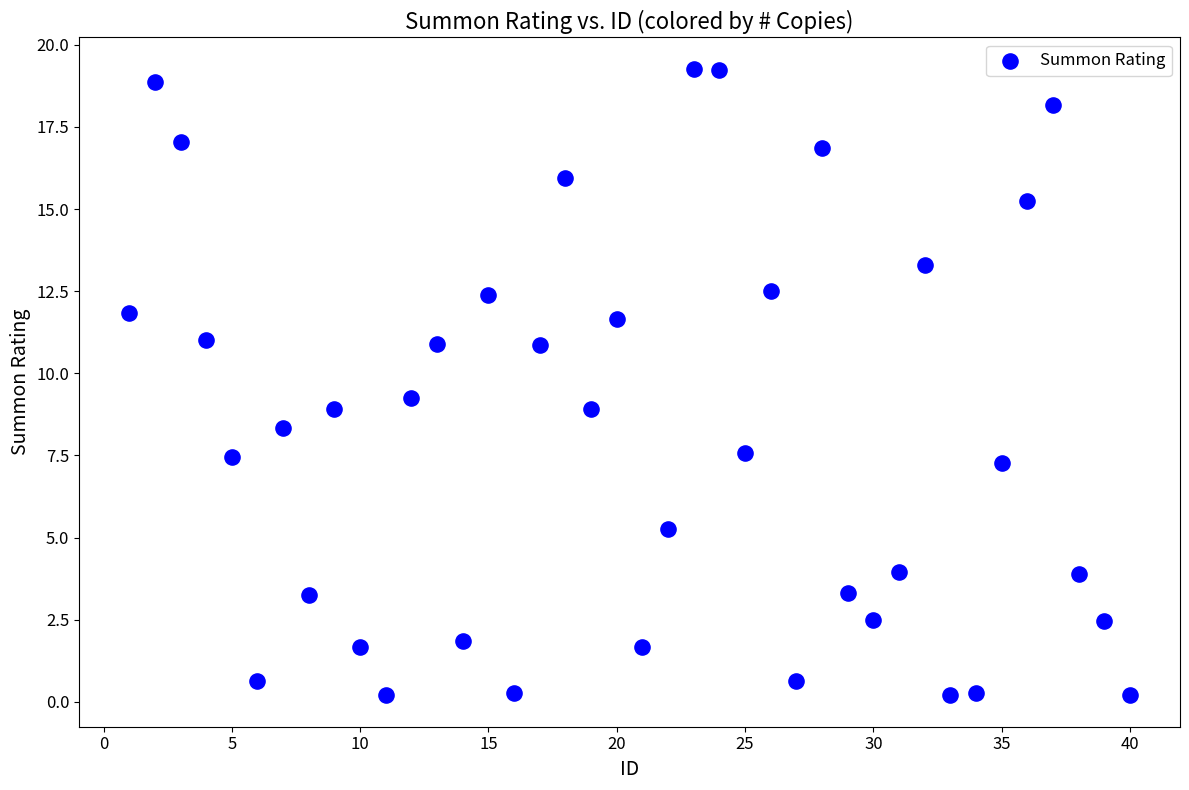

What is the range of Y values (max minus min)?

19.1